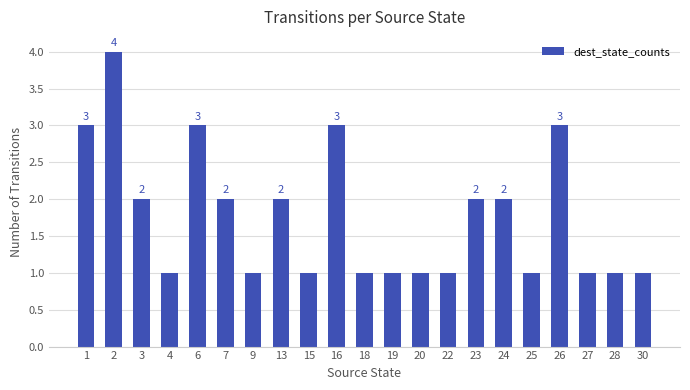

What is the greatest value displayed?

4